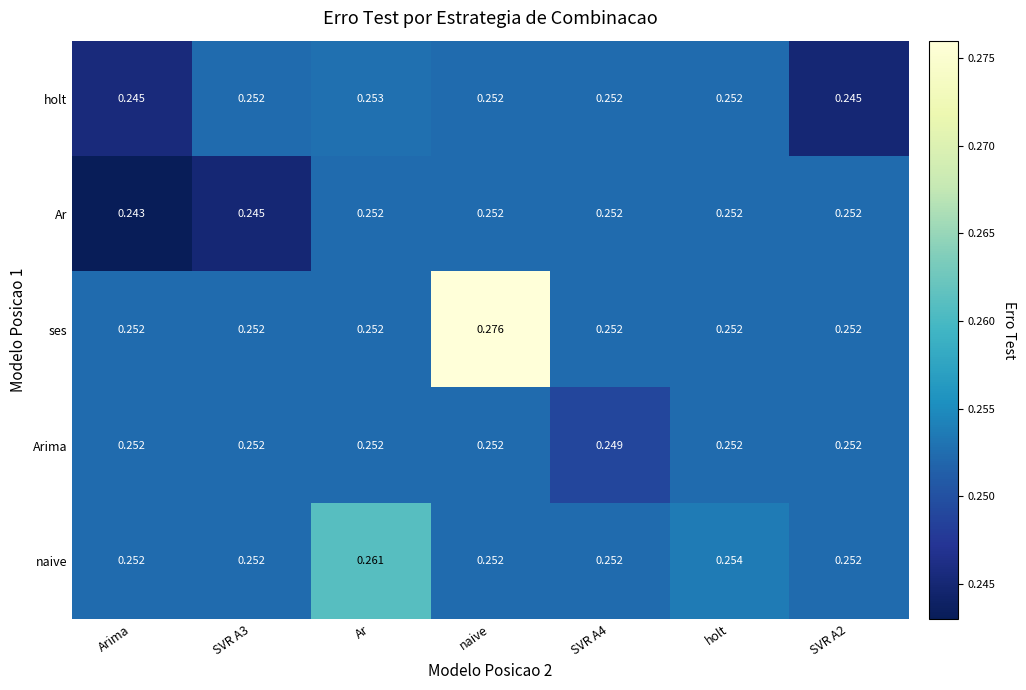

Which category has the lowest value across all series?

Arima